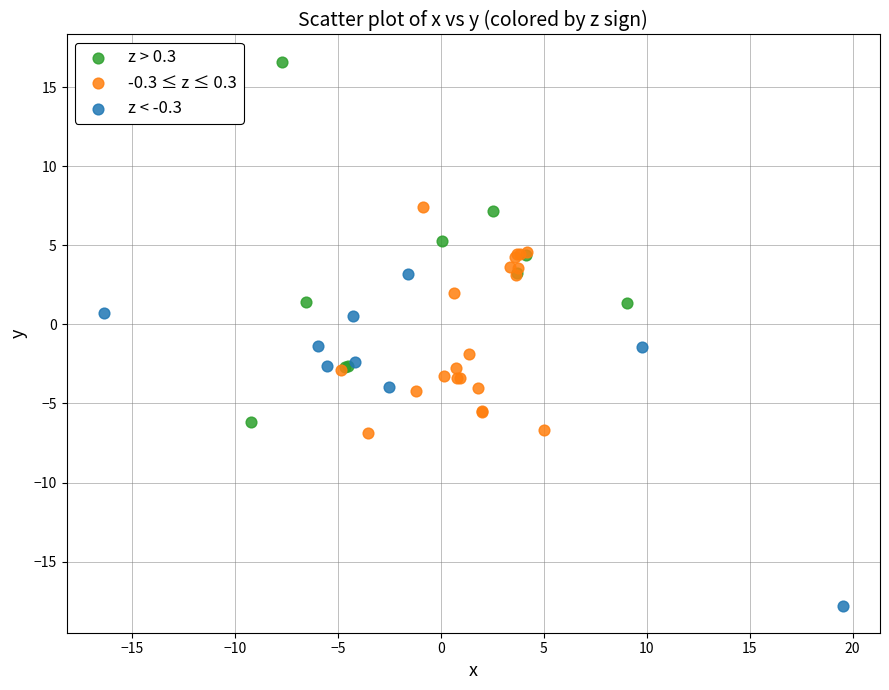

Which series reaches the maximum Y coordinate?

z > 0.3